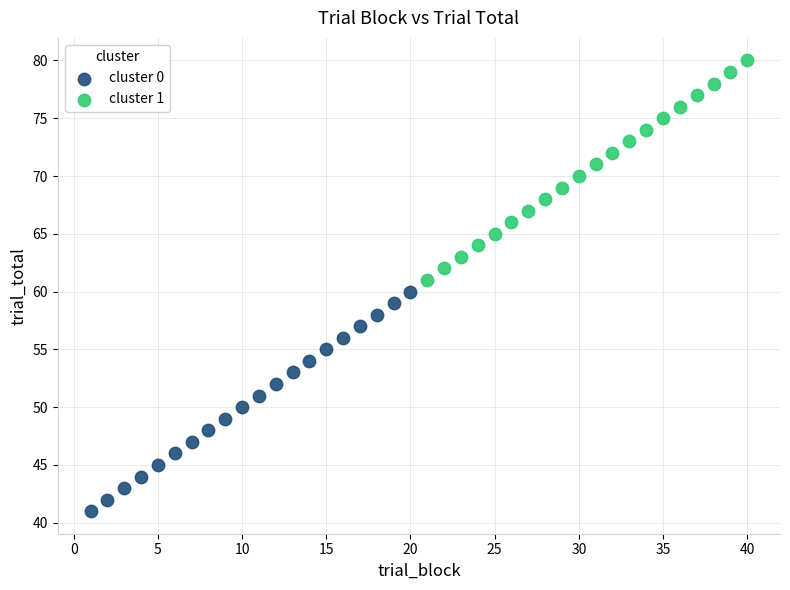

Which series contains the lowest Y value?

cluster 0